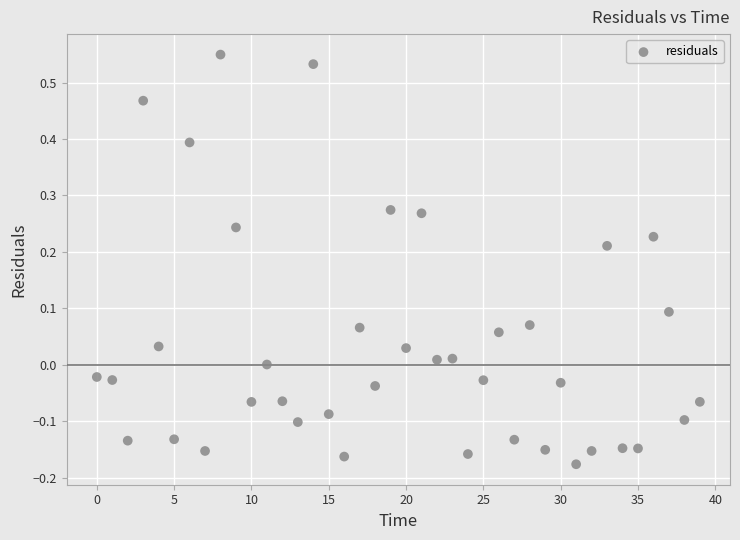

What is the range of Y values (max minus min)?

0.7